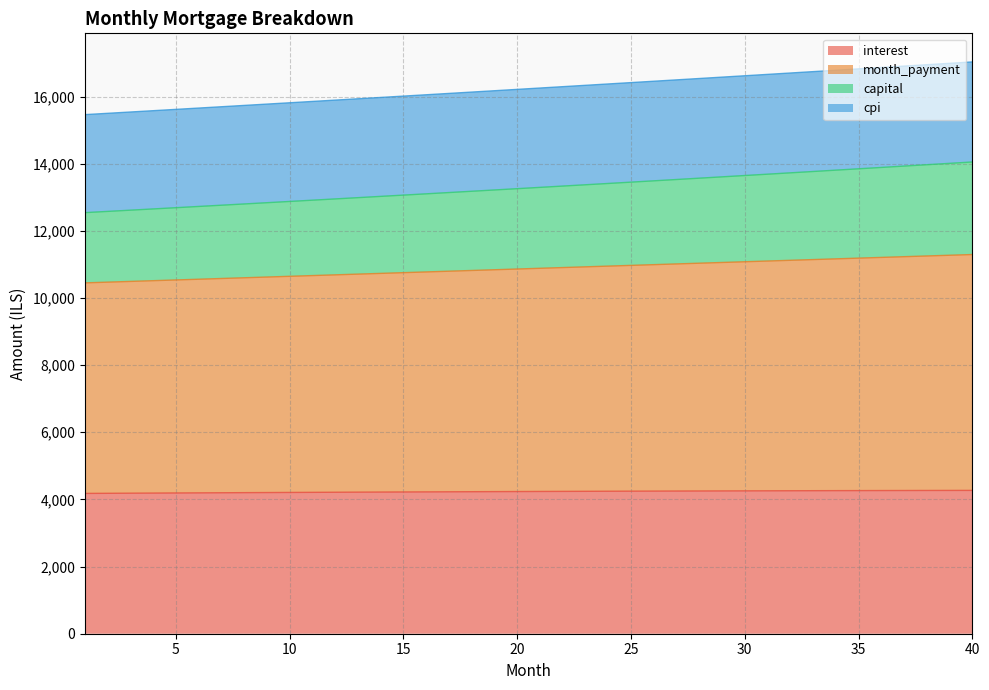

True or false: interest and capital cross at least once.

False